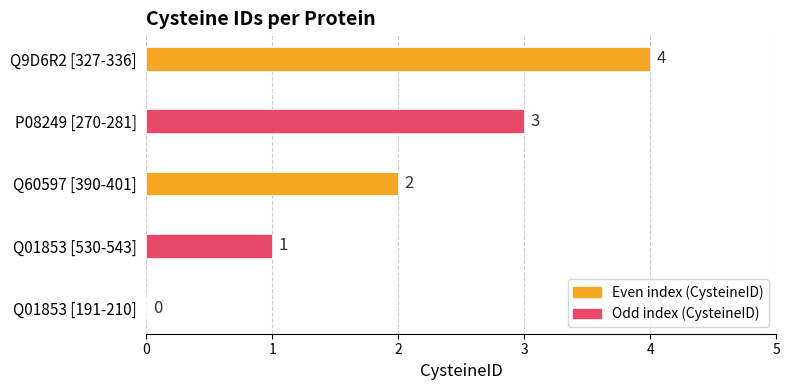

What is the sum of all values?

10